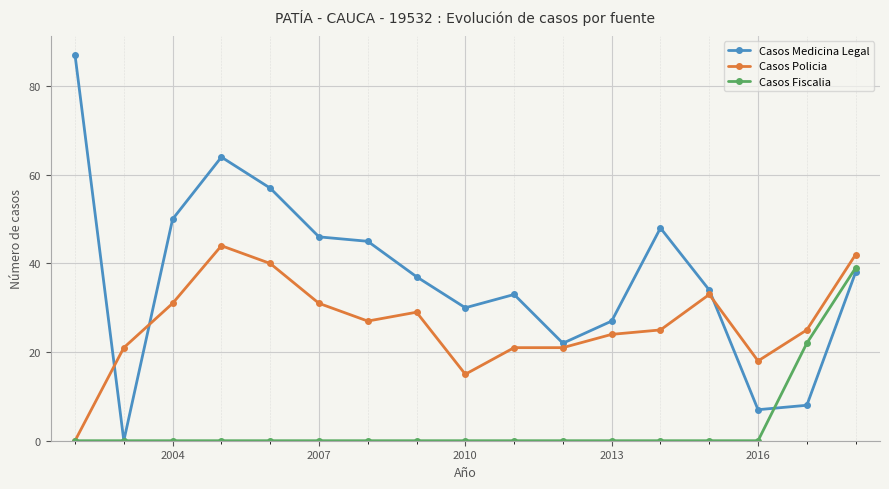

True or false: Casos Policia has more than 0 interior local peaks.

True